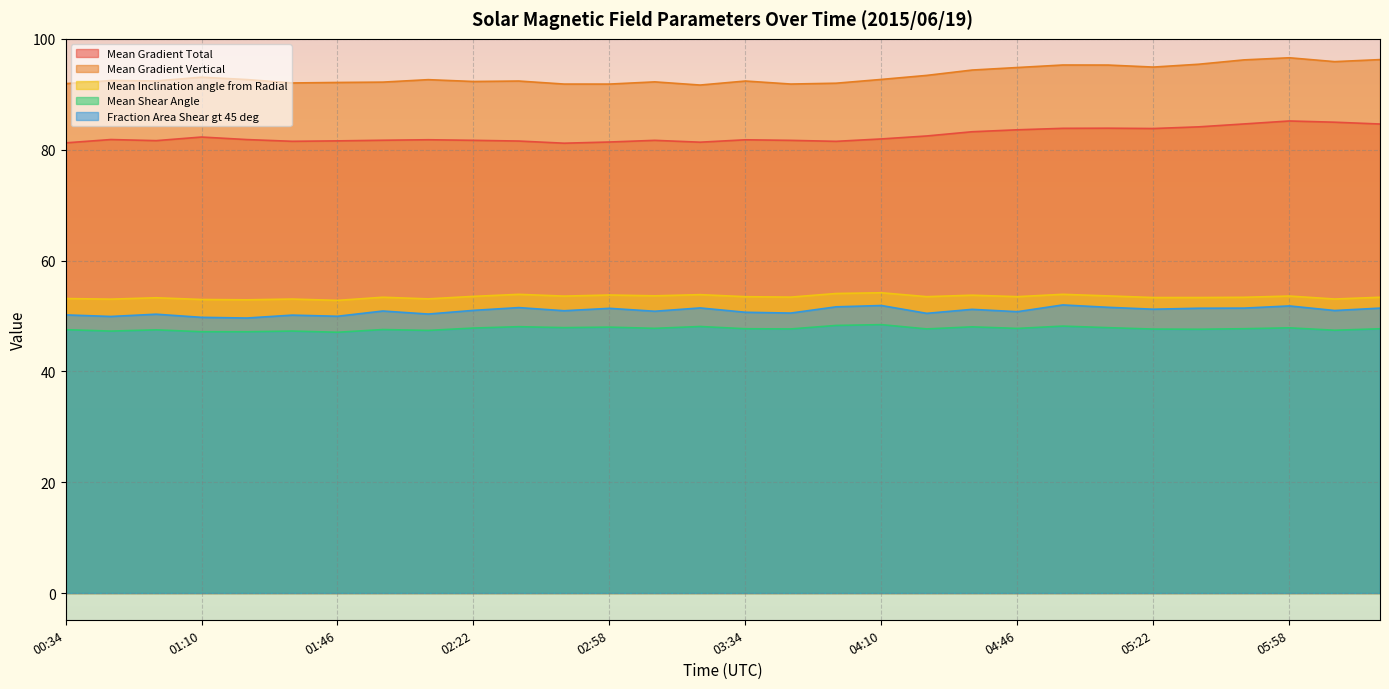

At which label does Mean Inclination angle from Radial reach its minimum?

01:46